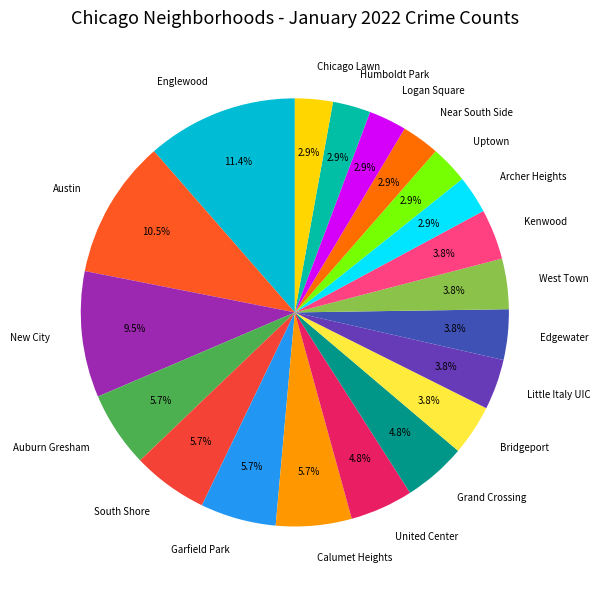

Which category has the biggest portion of the pie?

Englewood